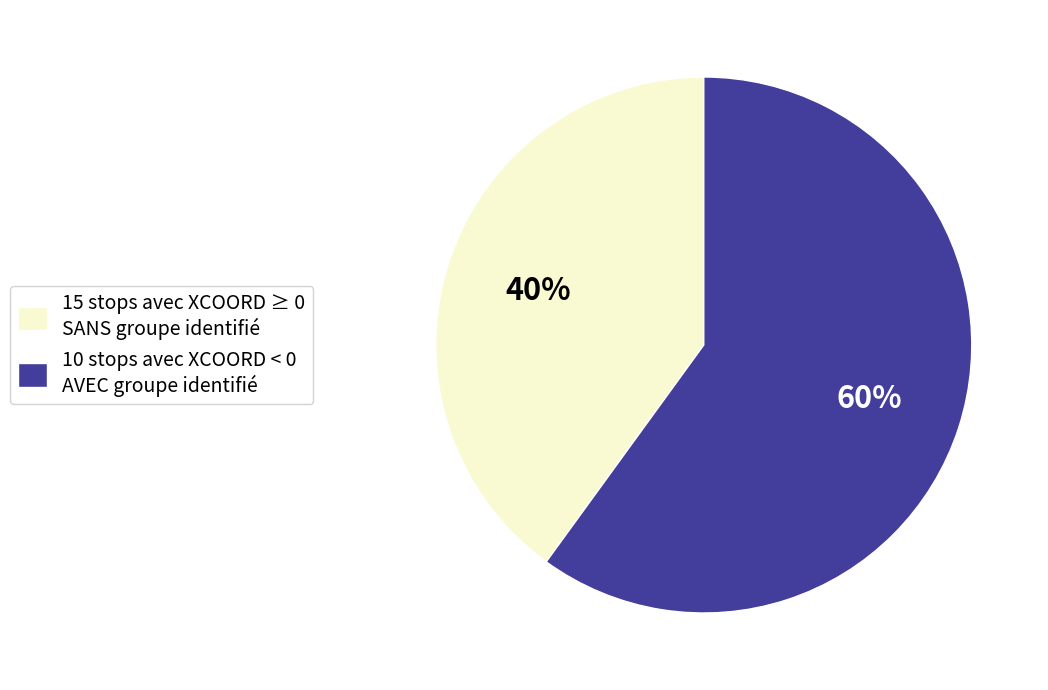

Is the sum of 15 stops avec XCOORD ≥ 0 SANS groupe identifié and 10 stops avec XCOORD < 0 AVEC groupe identifié greater than half?

Yes